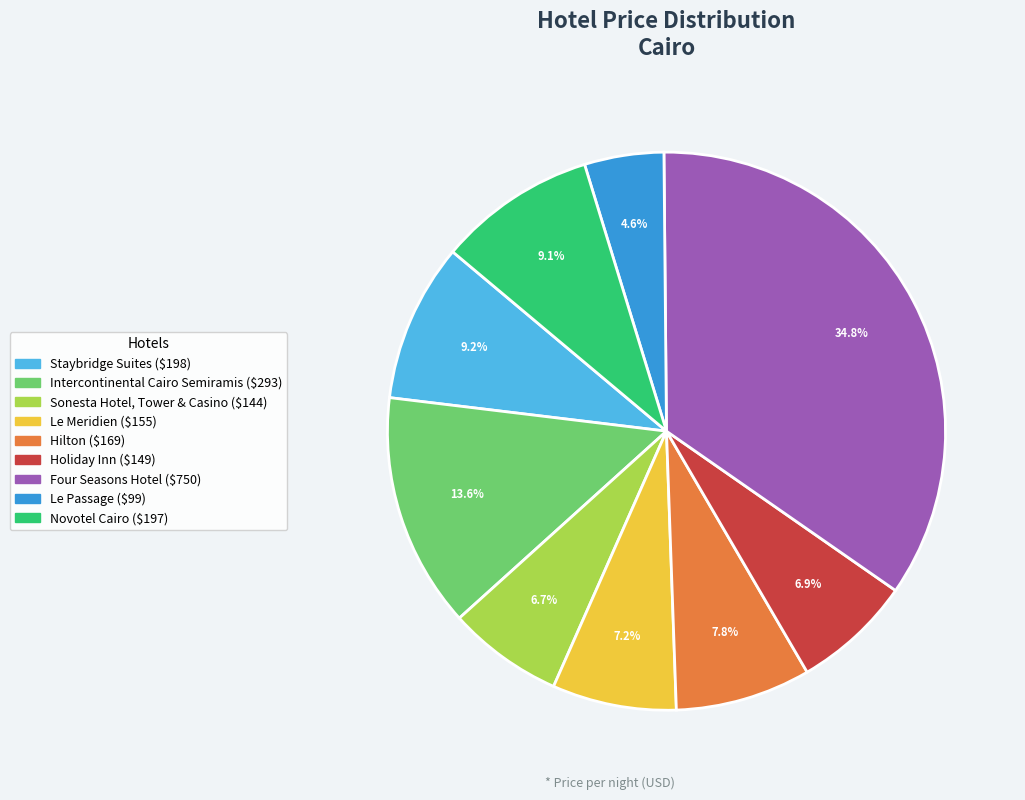

How many slices are in this pie chart?

9